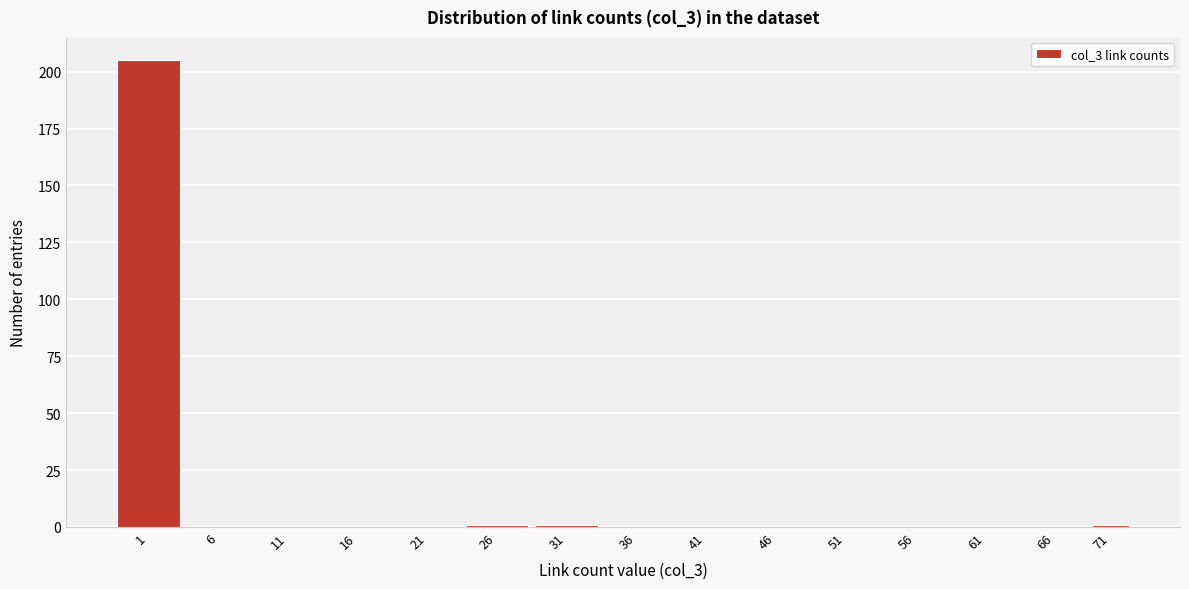

Reading right to left, extract all data points from this chart.

71=1	66=0	61=0	56=0	51=0	46=0	41=0	36=0	31=1	26=1	21=0	16=0	11=0	6=0	1=205